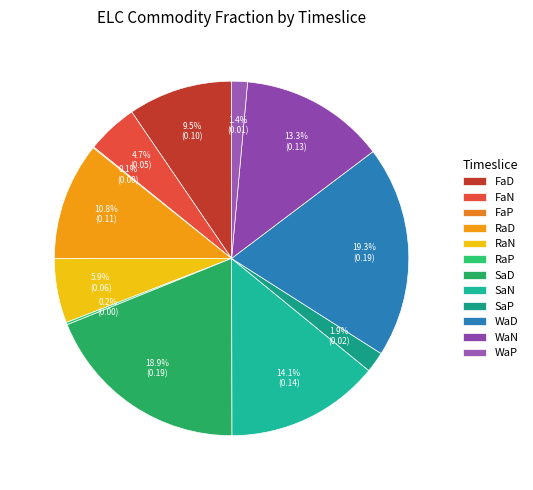

What is the largest slice in the pie chart?

elc_buildings_WaD